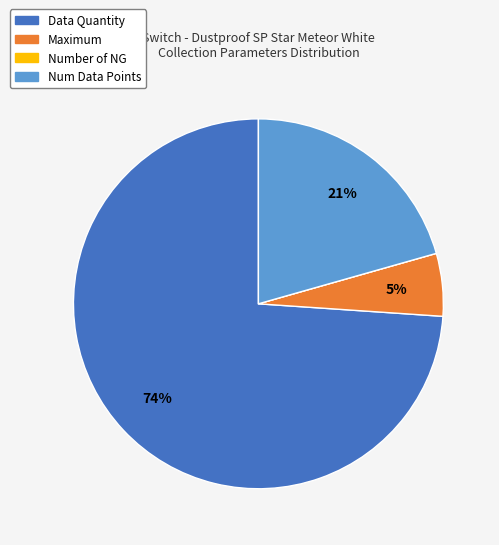

What is the largest slice in the pie chart?

Data Quantity